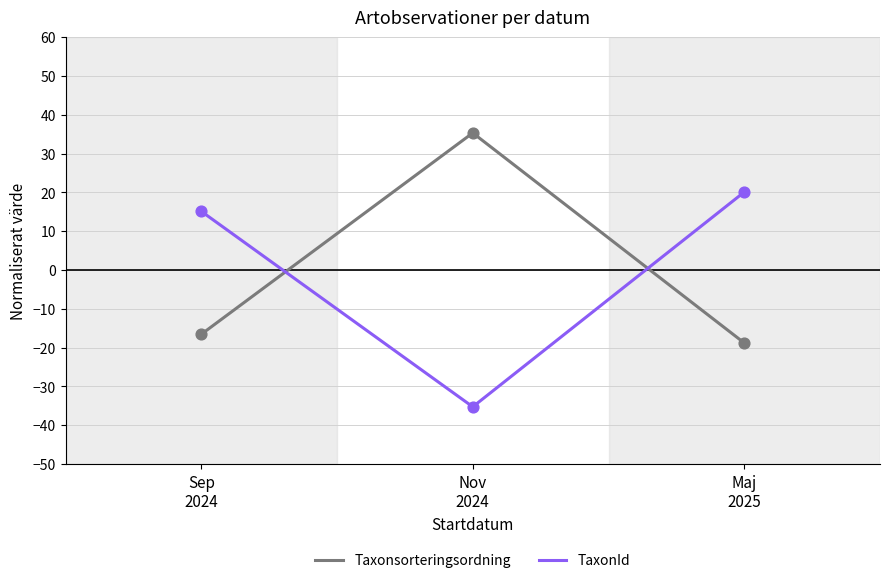

What is the difference between the maximum and minimum values in the TaxonId series?

55.3